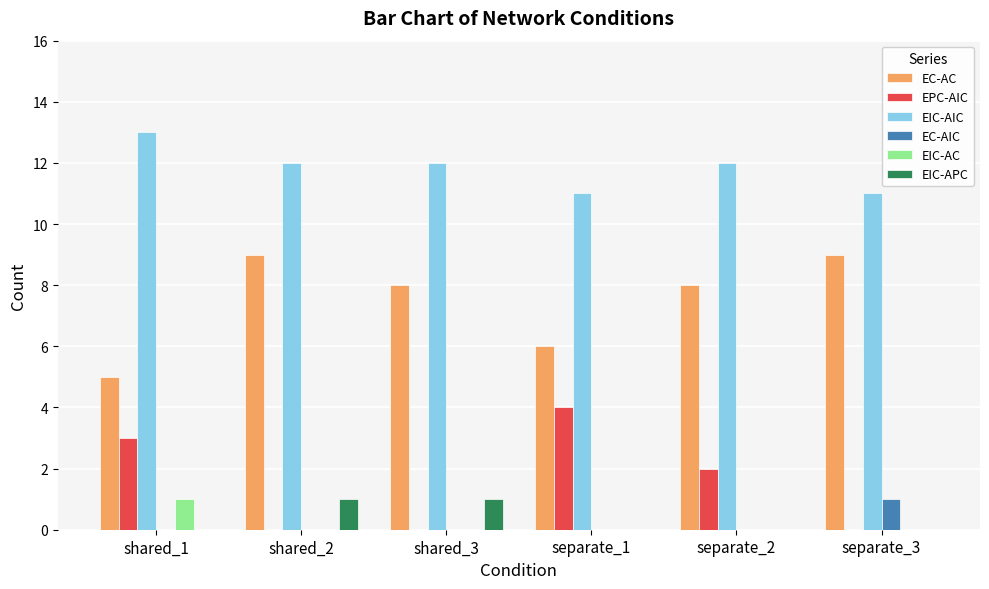

What is the spread (max minus min) of values at separate_2?

12